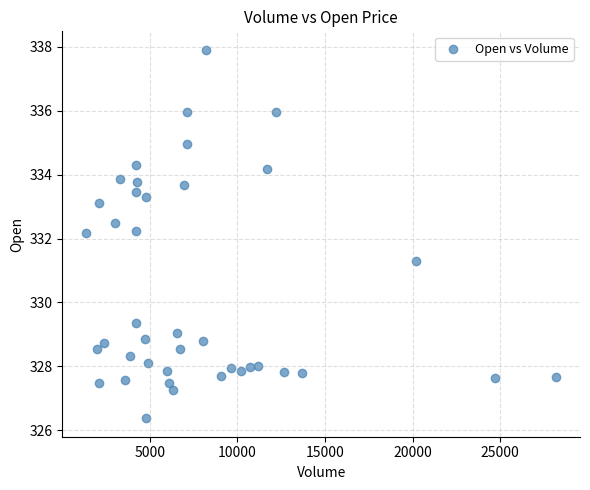

What is the range of Y values (max minus min)?

11.5